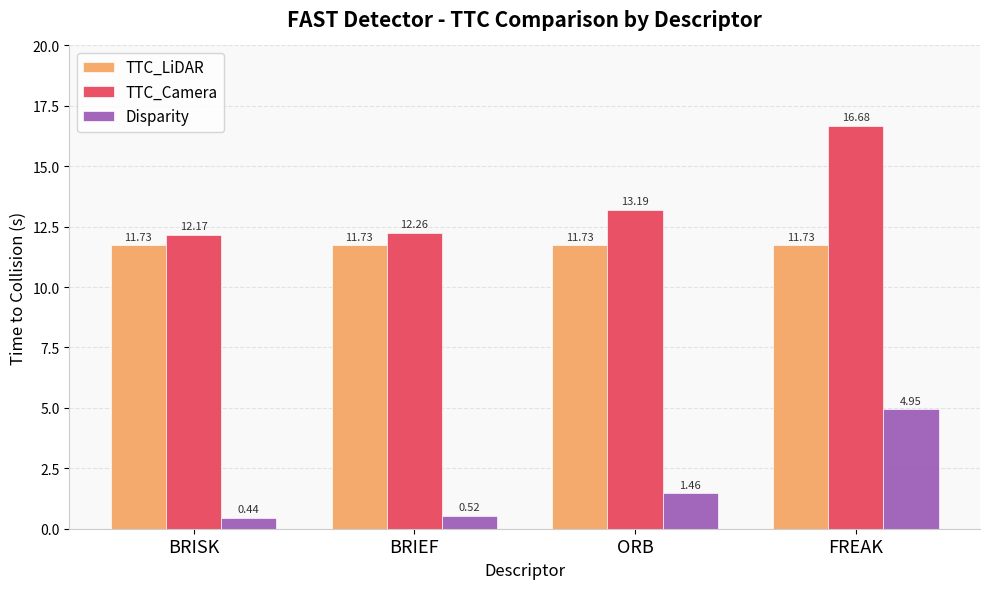

List the labels in order of Disparity value, smallest first.

BRISK, BRIEF, ORB, FREAK